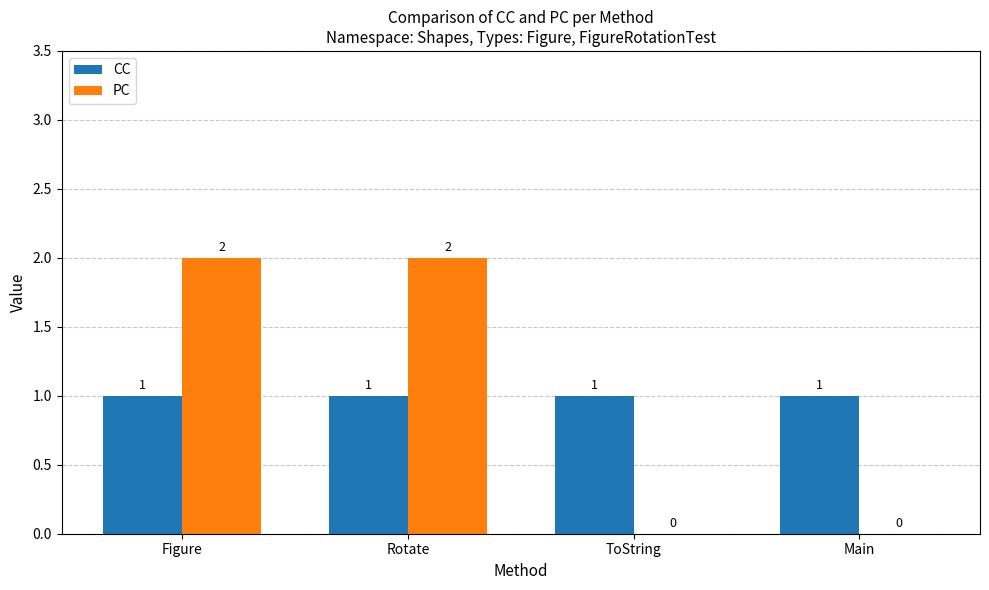

Is it true that CC equals 2 at Figure?

False